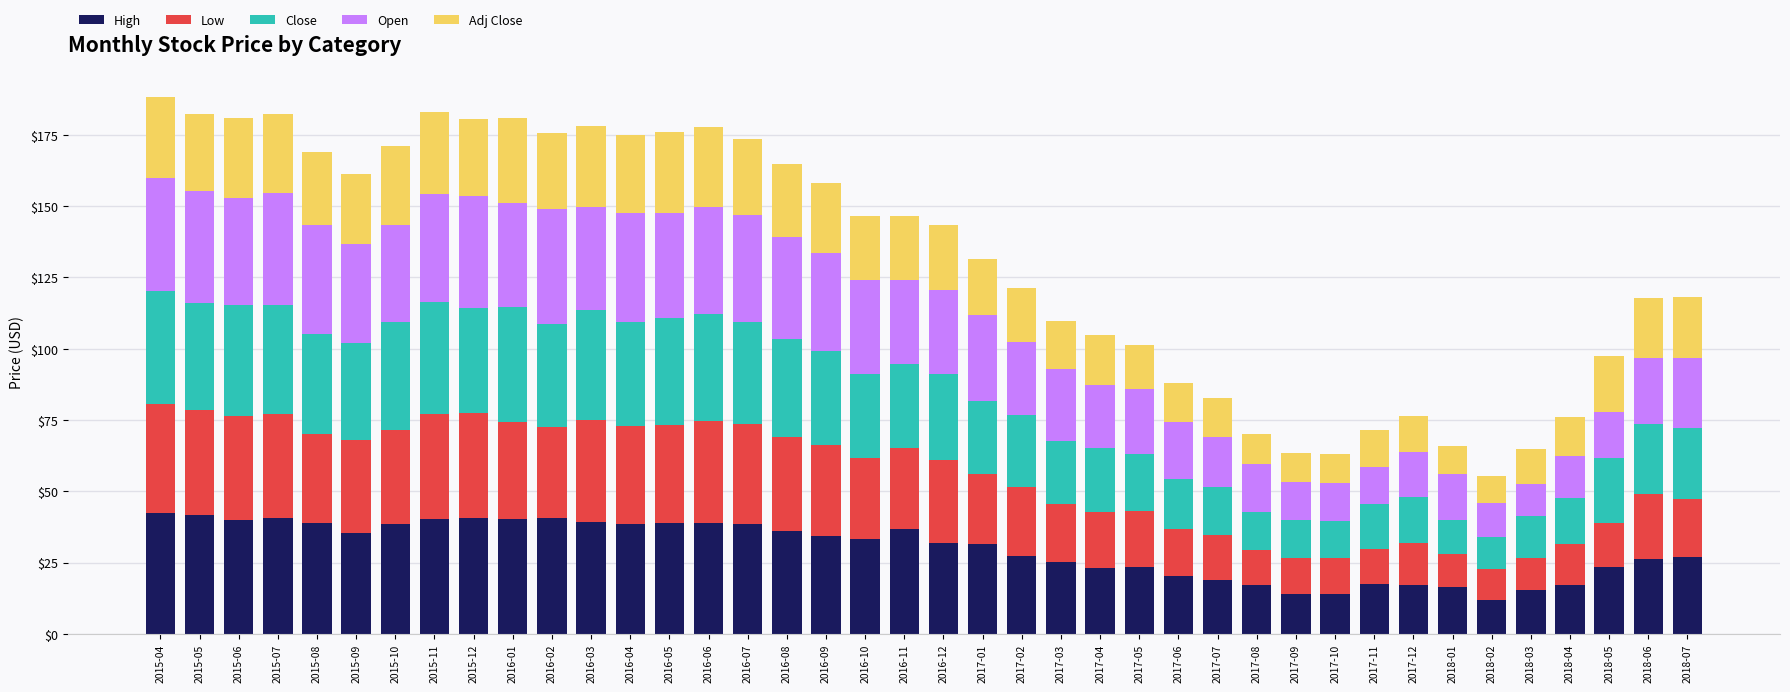

Is it true that High equals 50.2 at 2016-11?

False